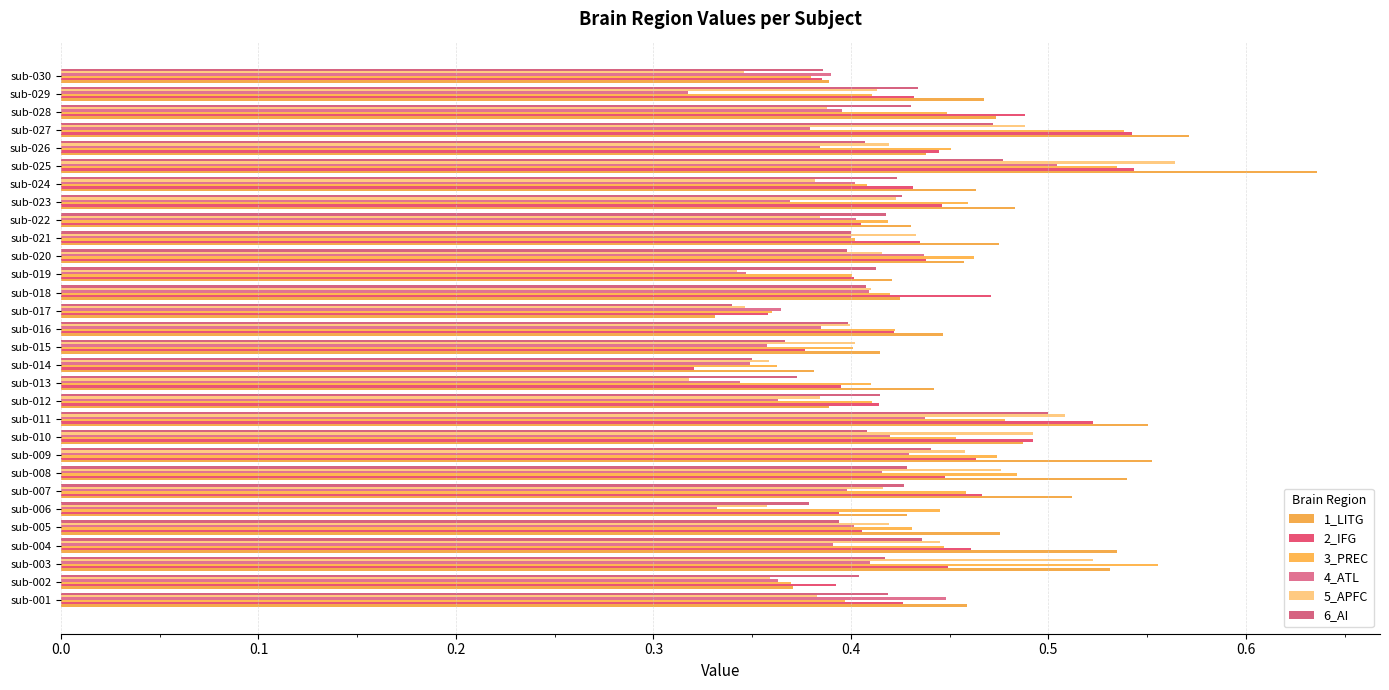

Which series has the largest total across all categories?

1_LITG